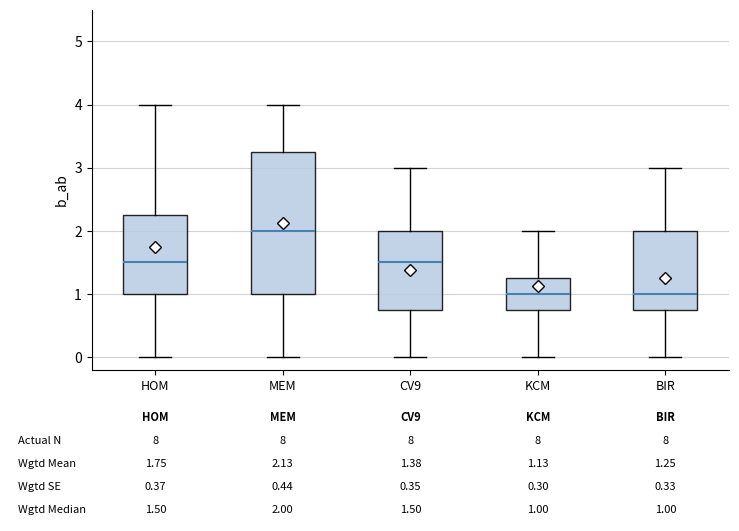

Which box is the tallest, from its lower edge to its upper edge?

MEM